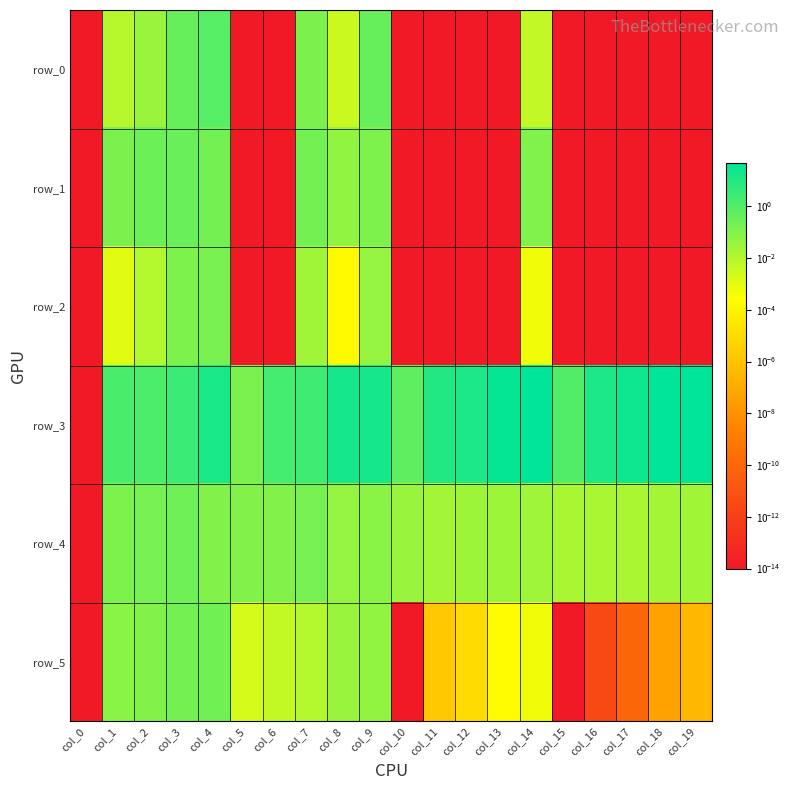

Rank the categories by row_5 value from highest to lowest.

col_4, col_3, col_2, col_1, col_9, col_8, col_7, col_6, col_5, col_14, col_13, col_12, col_11, col_19, col_18, col_17, col_16, col_0, col_10, col_15